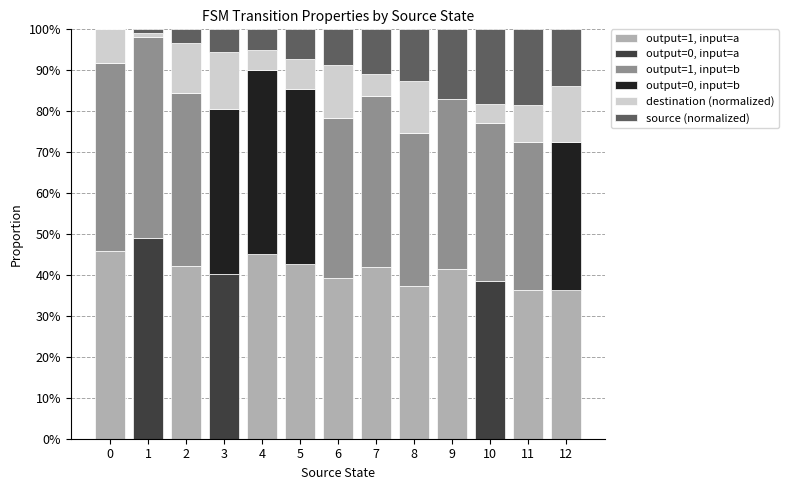

What is the difference between the output=0, input=a values at 12 and 1?

0.5